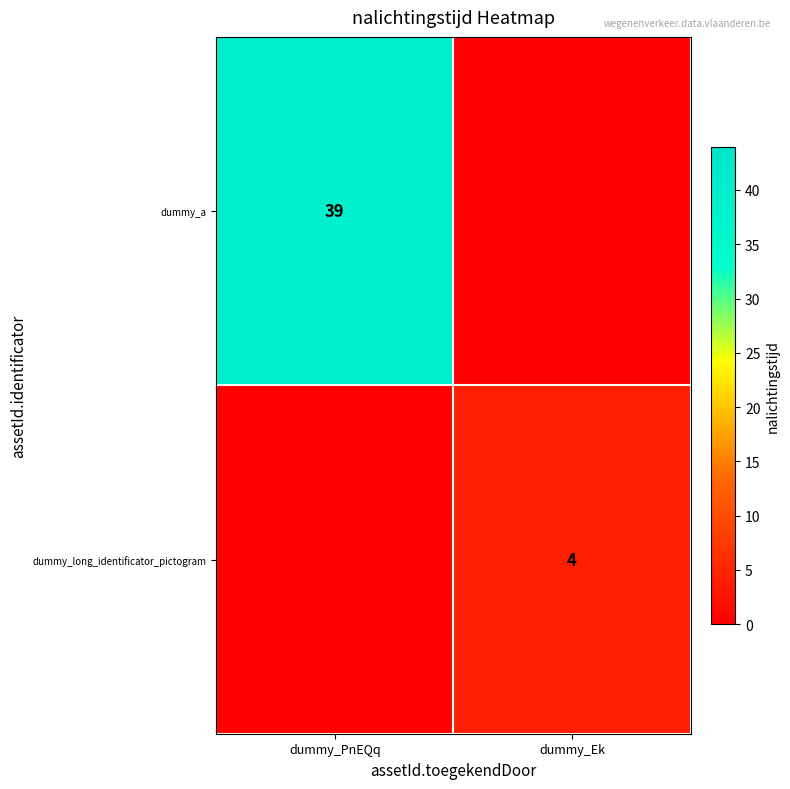

Is it true that dummy_long_identificator_pictogram equals 7 at dummy_Ek?

False